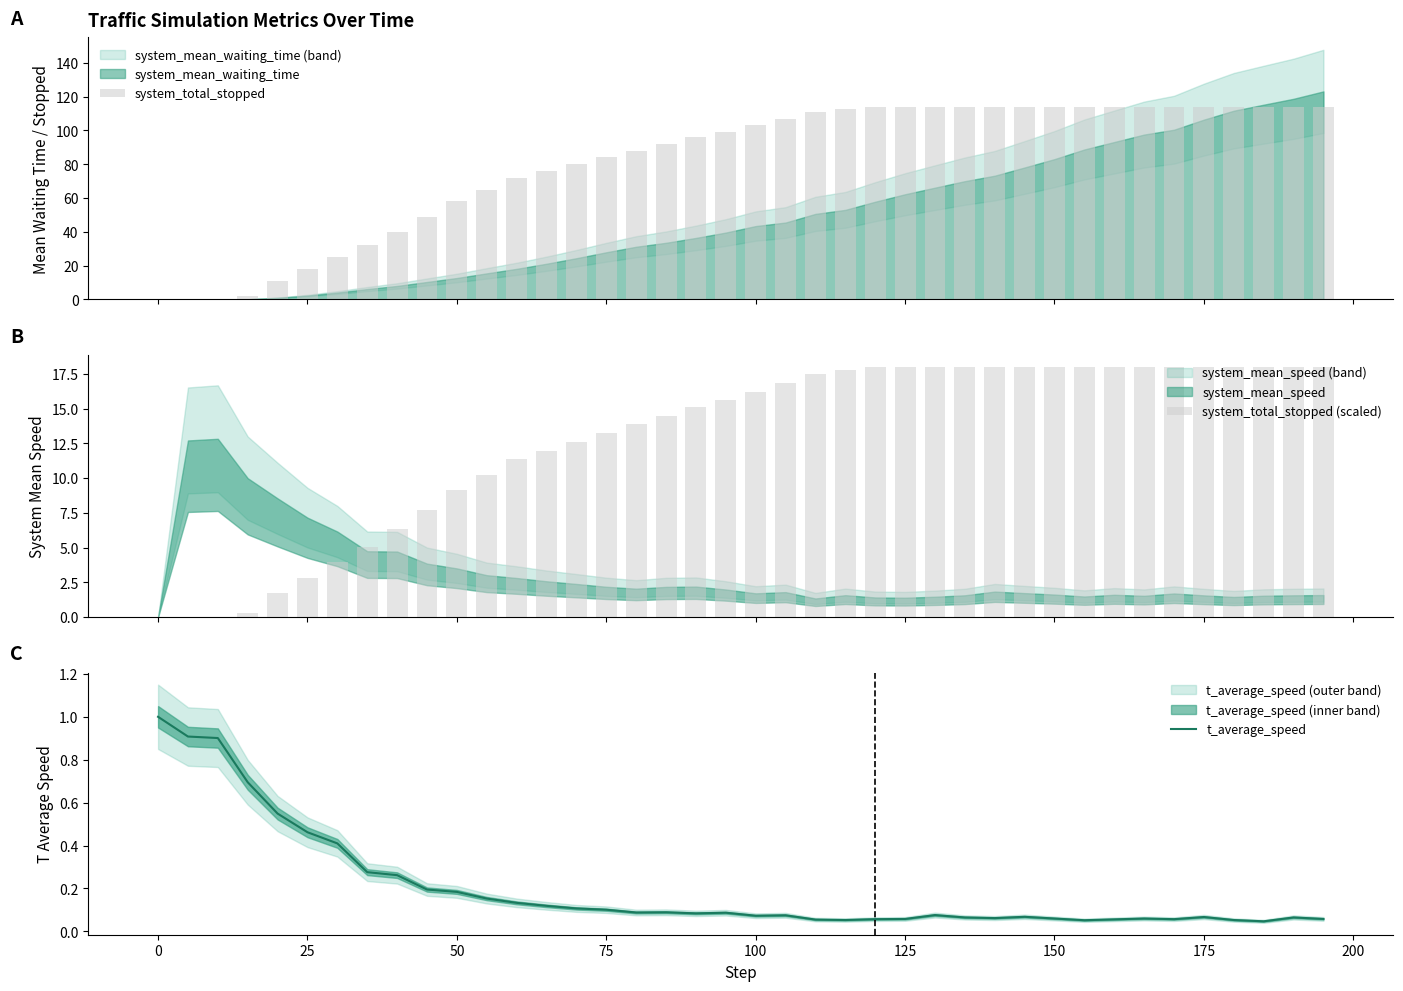

What is the sum of all system_total_stopped (scaled) values?

511.3